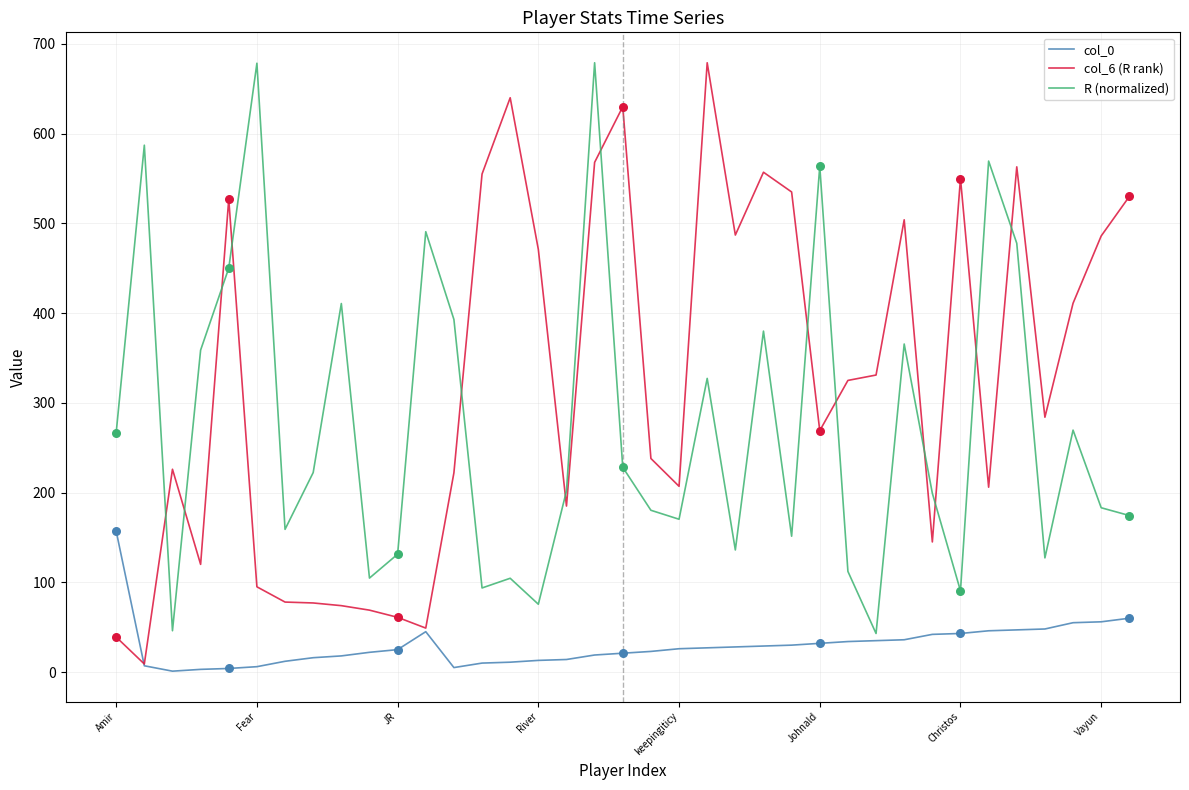

Which series has the largest total across all categories?

col_6 (R rank)